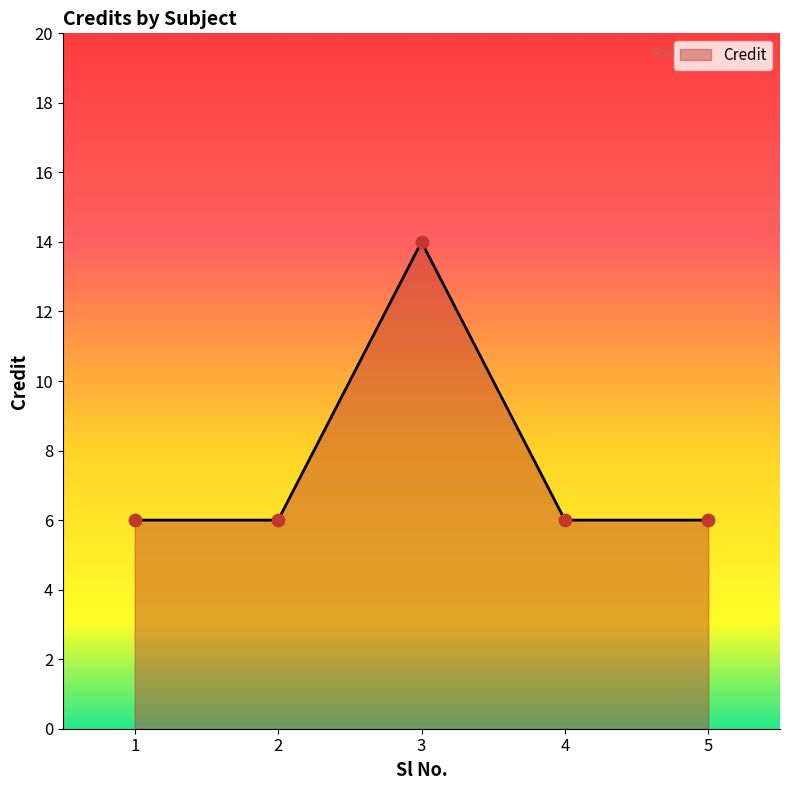

Which has a higher value, 2 or 3?

3